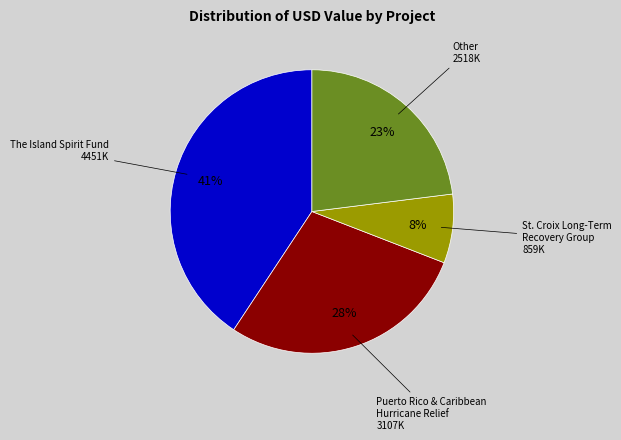

Is it true that The Island Spirit Fund is 29% of the pie?

False